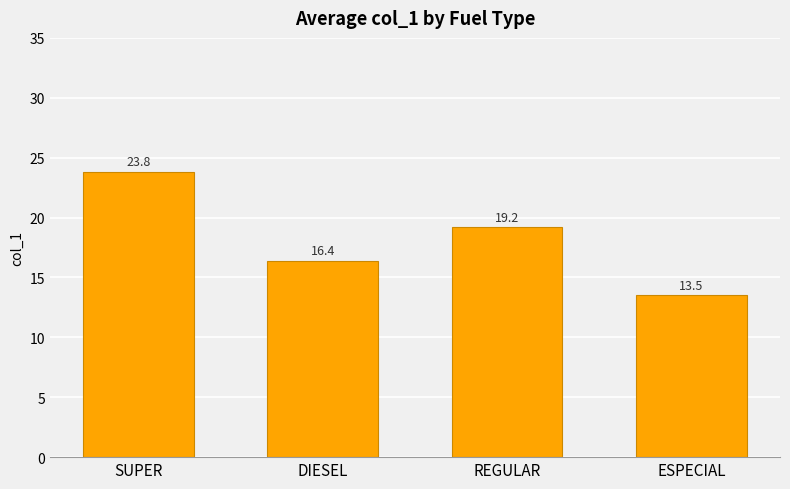

What is the sum of the values at REGULAR and SUPER?

43.0